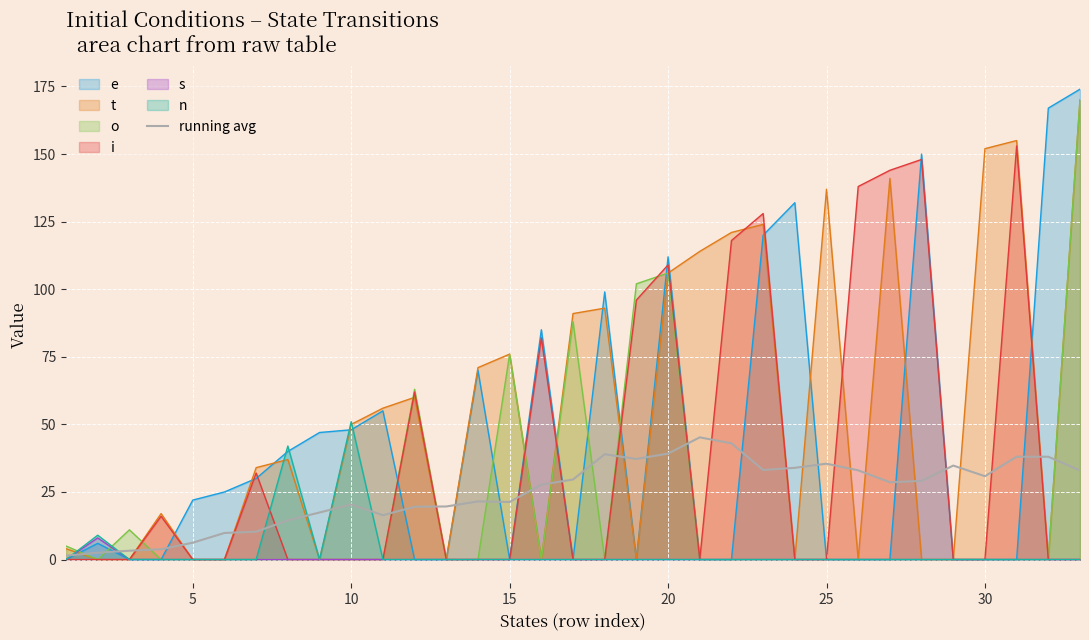

What is the total value across all series at 25?

172.5